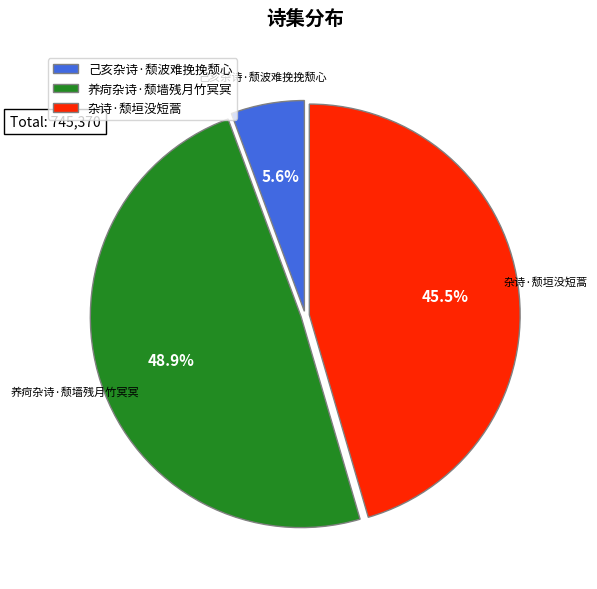

Is it true that 养疴杂诗·颓墙残月竹冥冥 is 49% of the pie?

True